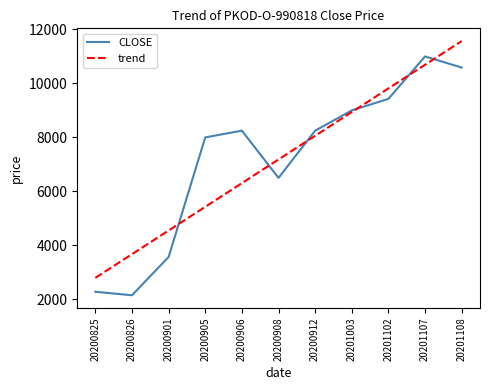

True or false: trend has more than 0 interior local peaks.

False